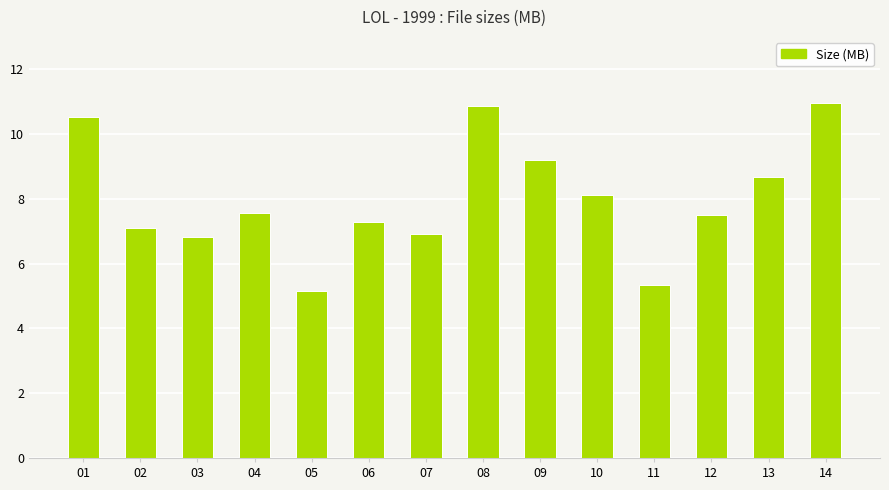

What value does the data have at 01?

10.5